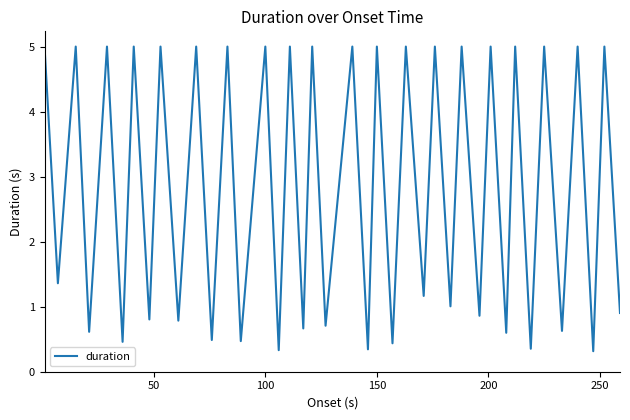

What is the difference between the maximum and minimum values?

4.7